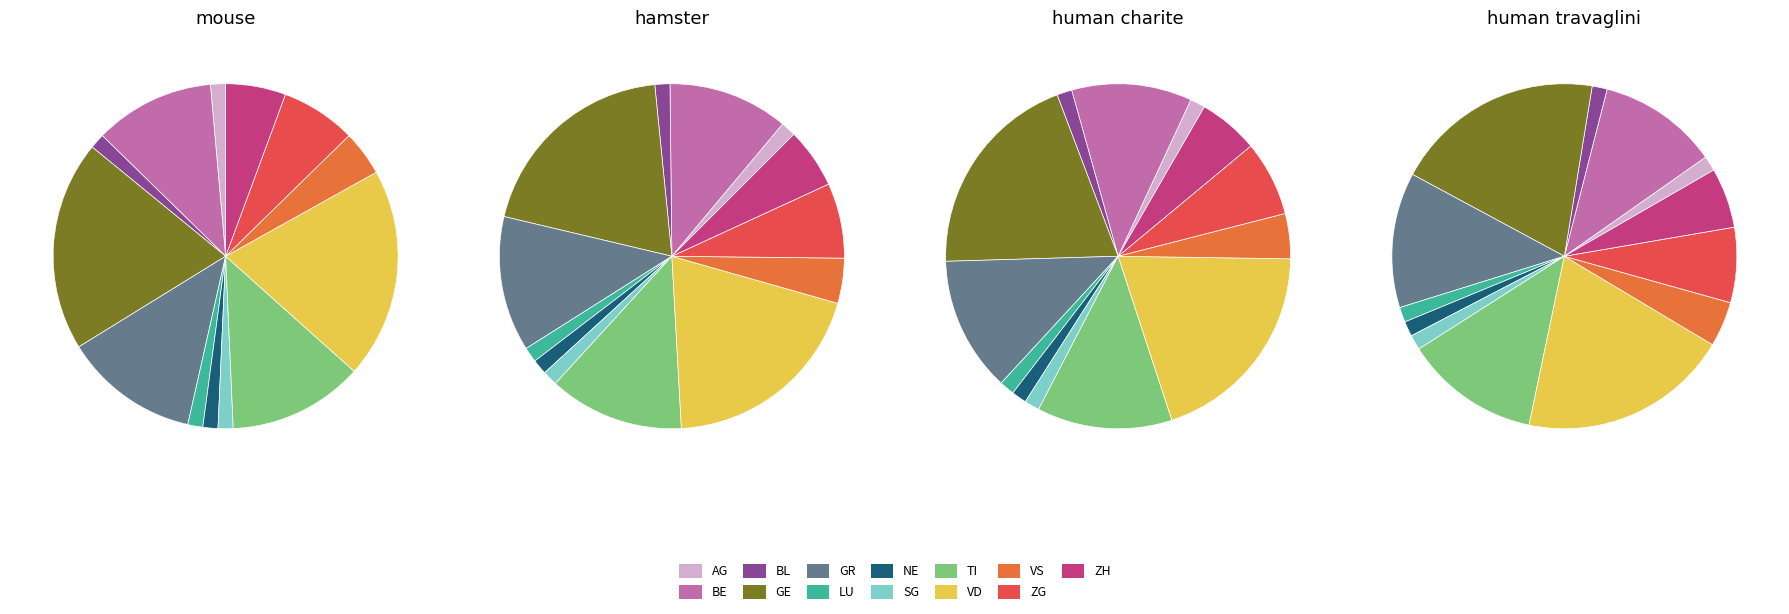

Combined, what portion of the pie is VS and BL?

5.6%